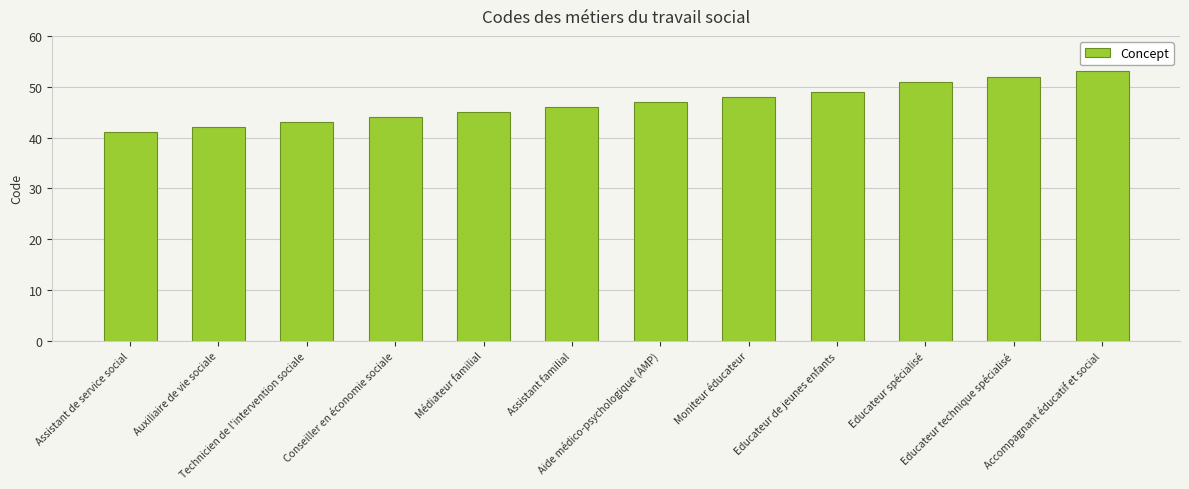

What position from the left is Moniteur éducateur?

8